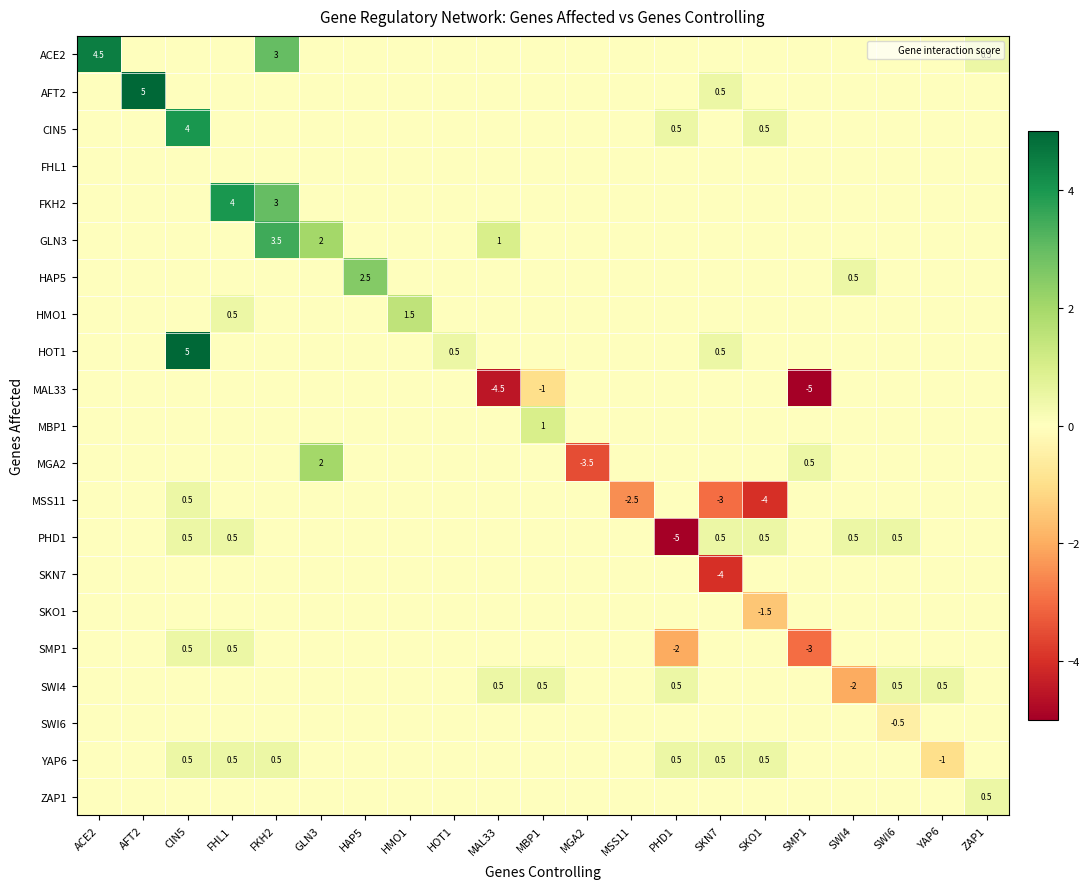

What is the spread (max minus min) of values at MBP1?

2.0